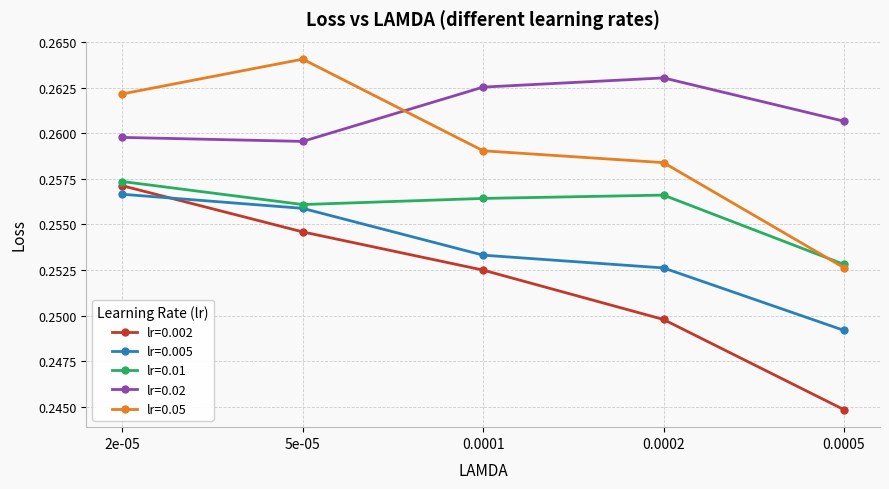

True or false: lr=0.01 and lr=0.02 cross at least once.

False